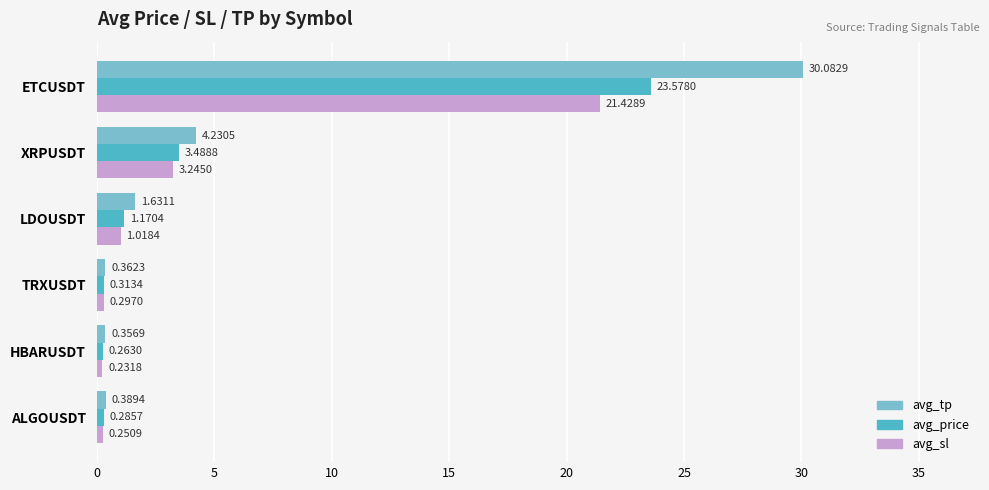

At which category is the sum across all series the highest?

ETCUSDT